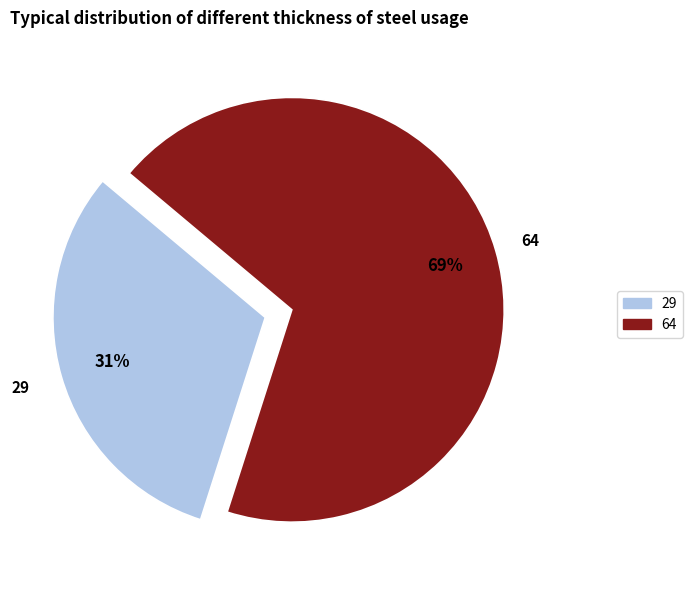

To the nearest percent, what percentage of the pie is 29?

31%